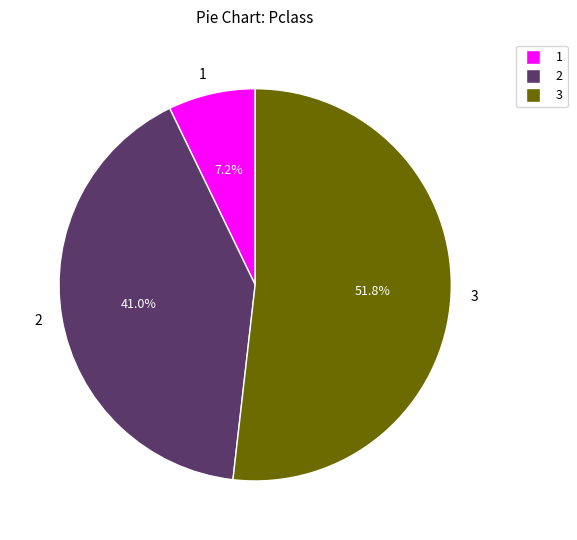

Combined, what portion of the pie is 2 and 3?

92.8%